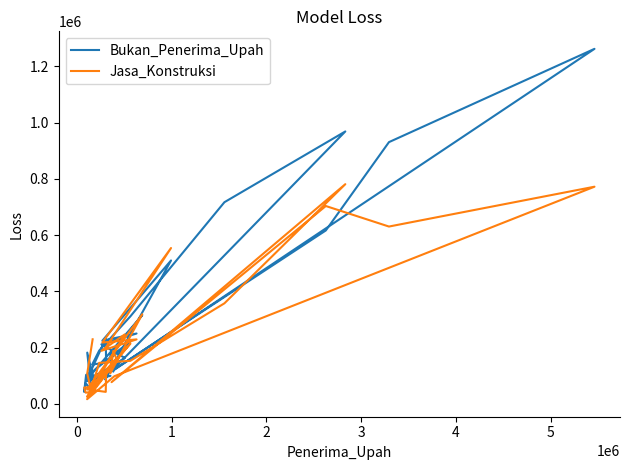

True or false: Bukan_Penerima_Upah has more than 2 points higher than both neighbors.

True